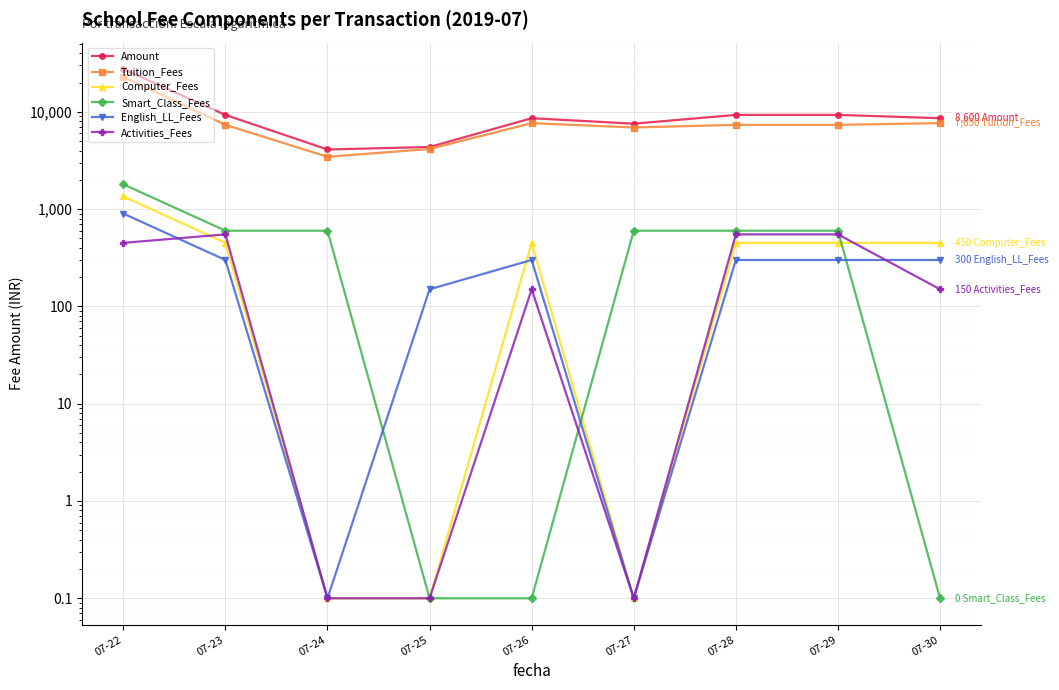

What is the value of the Smart_Class_Fees point at the 8th from the left?

600.0